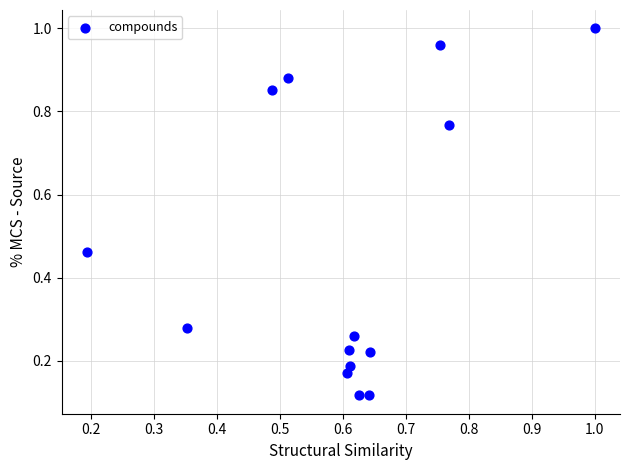

How many points are shown in the scatter plot?

14